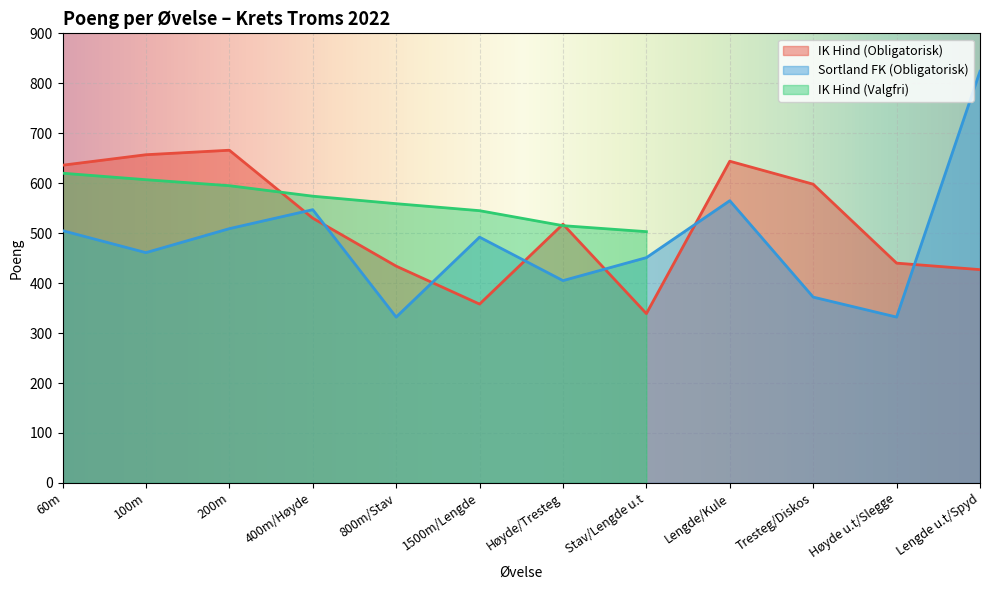

Rank the categories by Sortland FK (Obligatorisk) value from lowest to highest.

800m/Stav, Høyde u.t/Slegge, Tresteg/Diskos, Høyde/Tresteg, Stav/Lengde u.t, 100m, 1500m/Lengde, 60m, 200m, 400m/Høyde, Lengde/Kule, Lengde u.t/Spyd